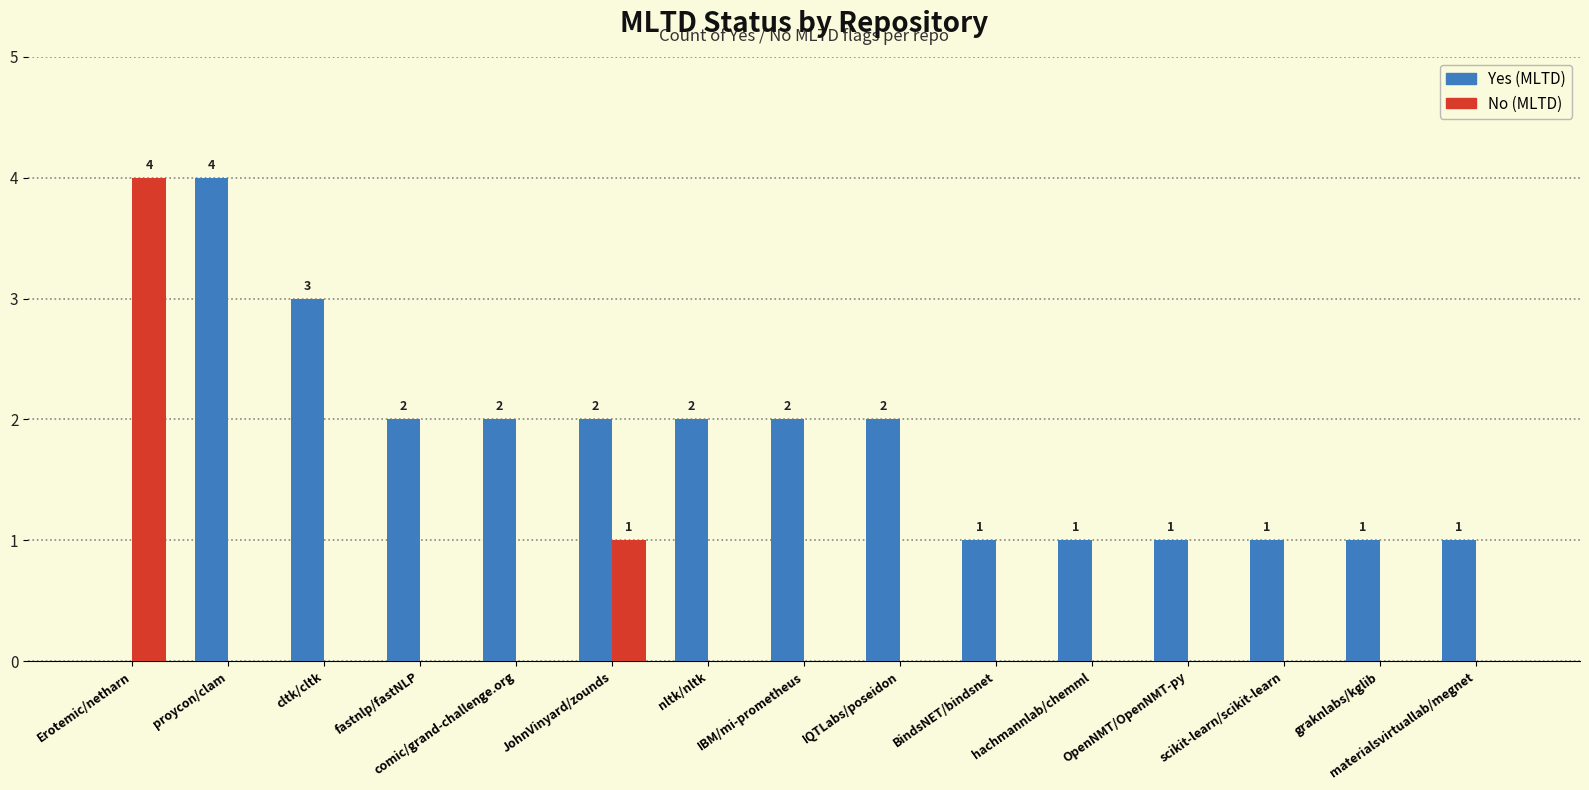

Are the bars grouped side by side (vs. stacked)?

Yes